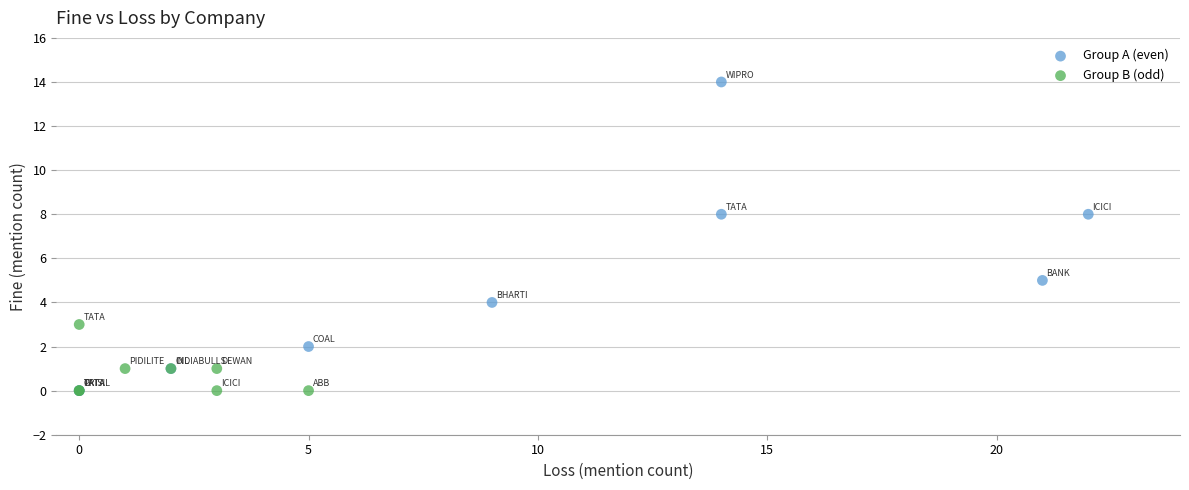

Which series has the largest Y range (max minus min)?

Group A (even)